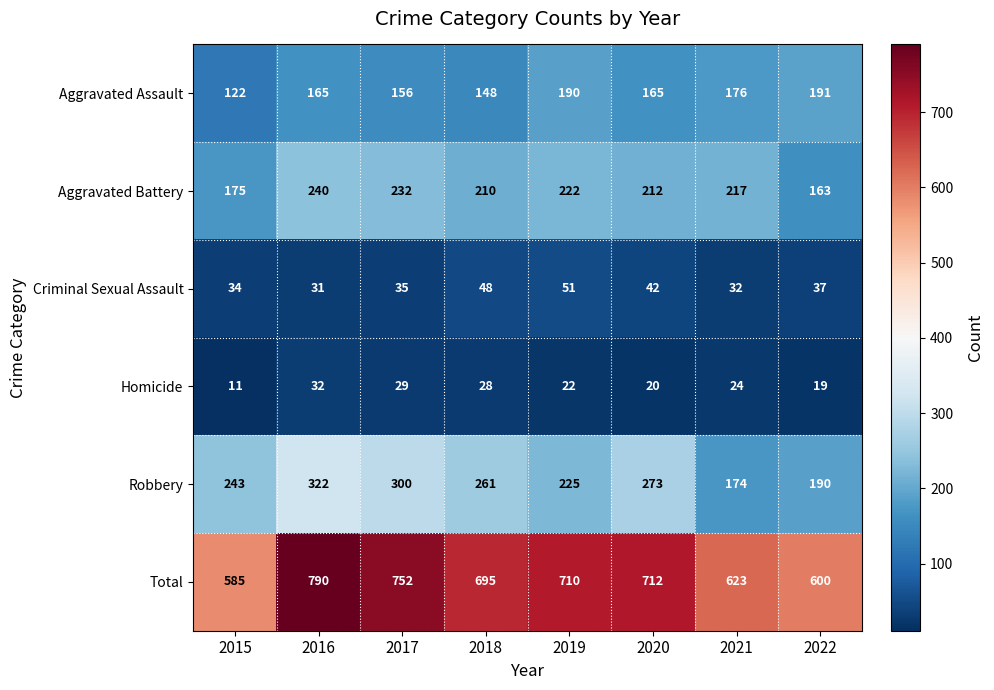

At how many categories does at least one series exceed 240?

8